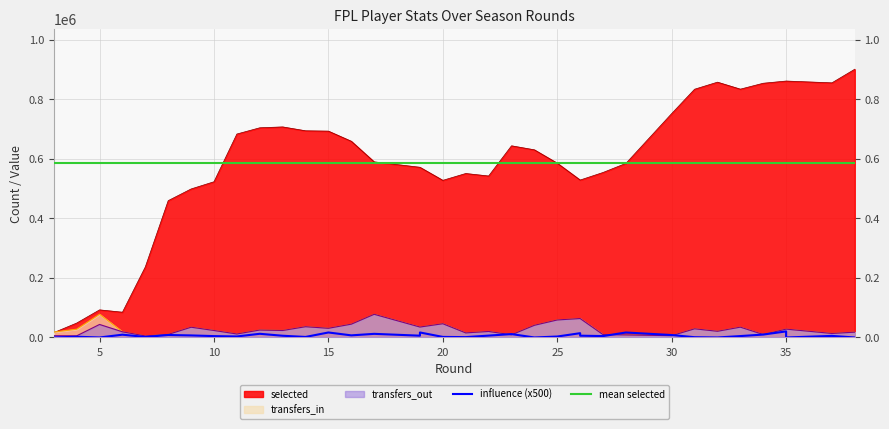

What is the maximum value for influence?

20400